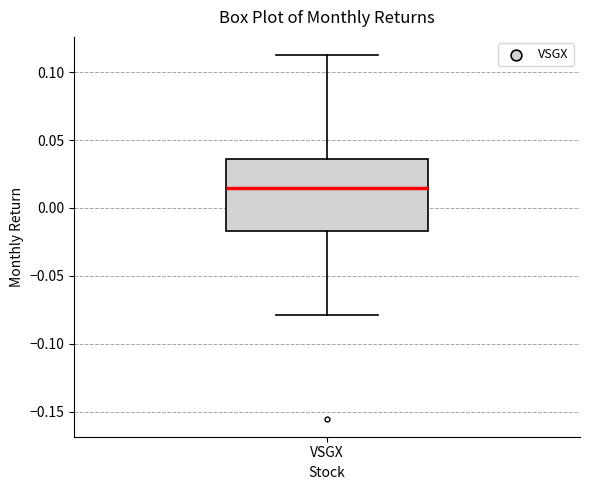

Where does the median line of the box for VSGX sit on the y-axis? The values are not printed on the chart, so give them approximately, as read against the axis.

0.015